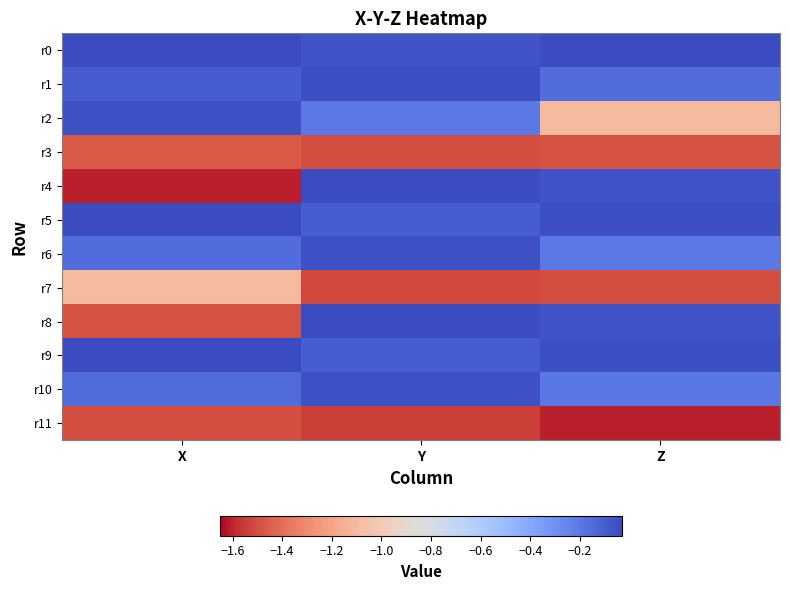

What is the spread (max minus min) of values at X?

1.6